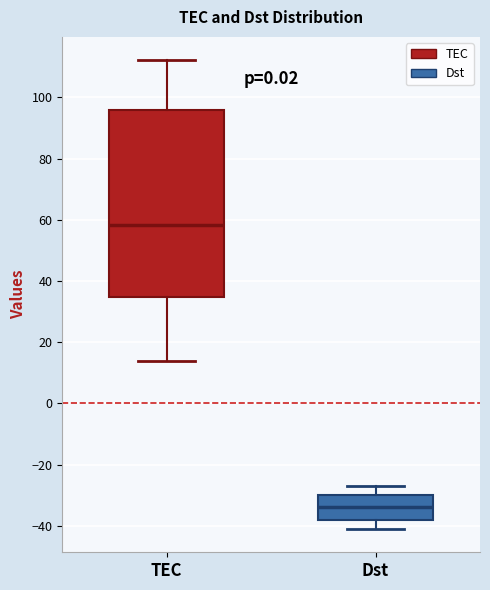

Which box has the lowest median line?

Dst